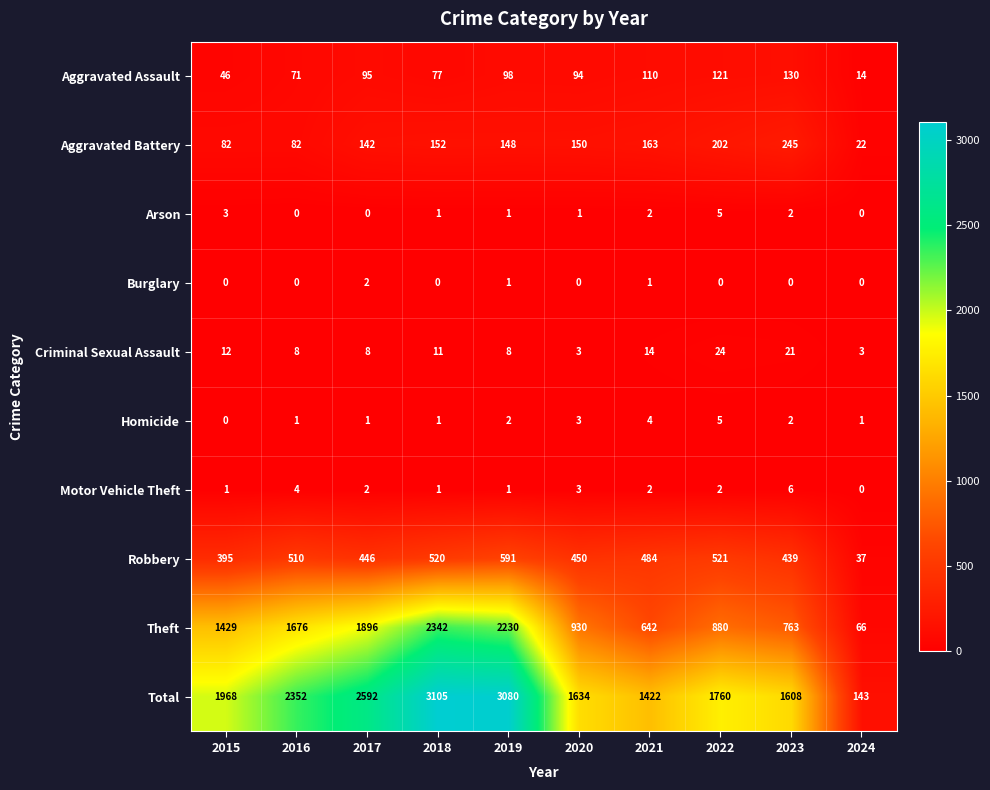

At which label does Criminal Sexual Assault first exceed 11?

2015